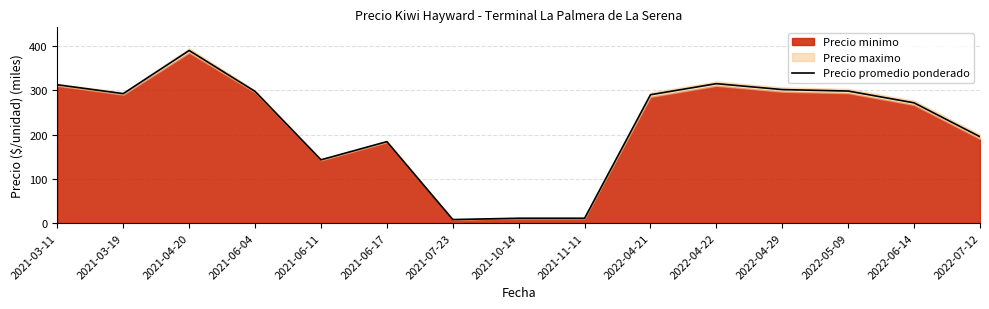

What position from the left is 2021-07-23?

7